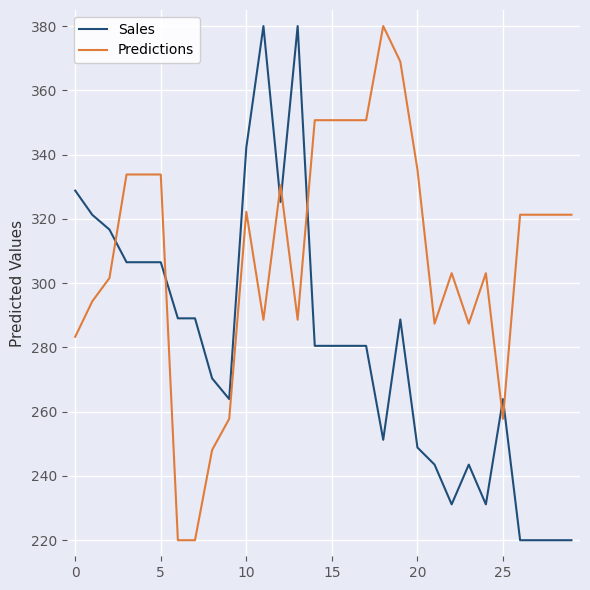

What is the difference between the second highest and minimum values in the Predictions series?

148.9